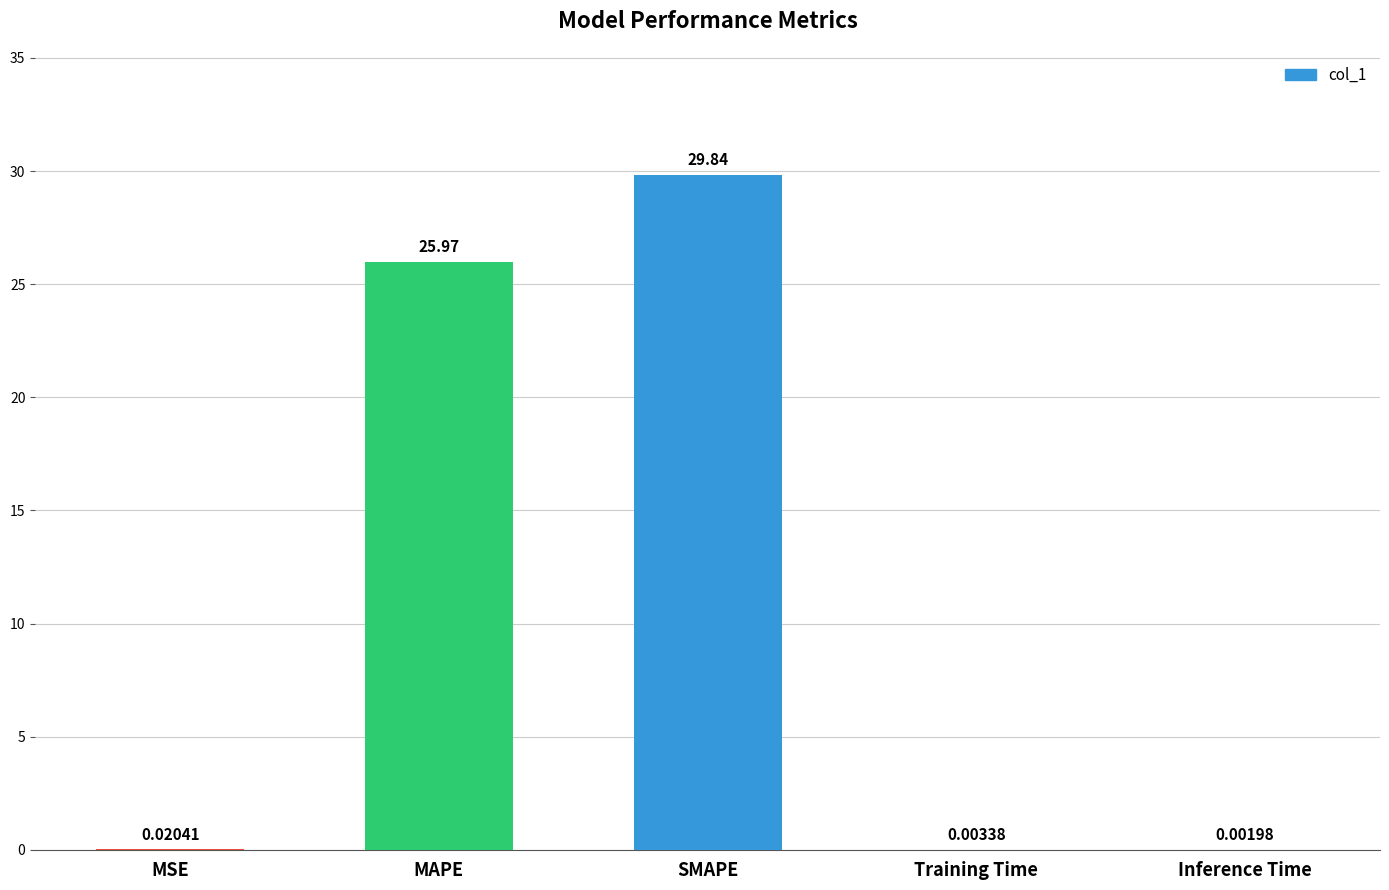

What is the maximum value shown in the chart?

29.8